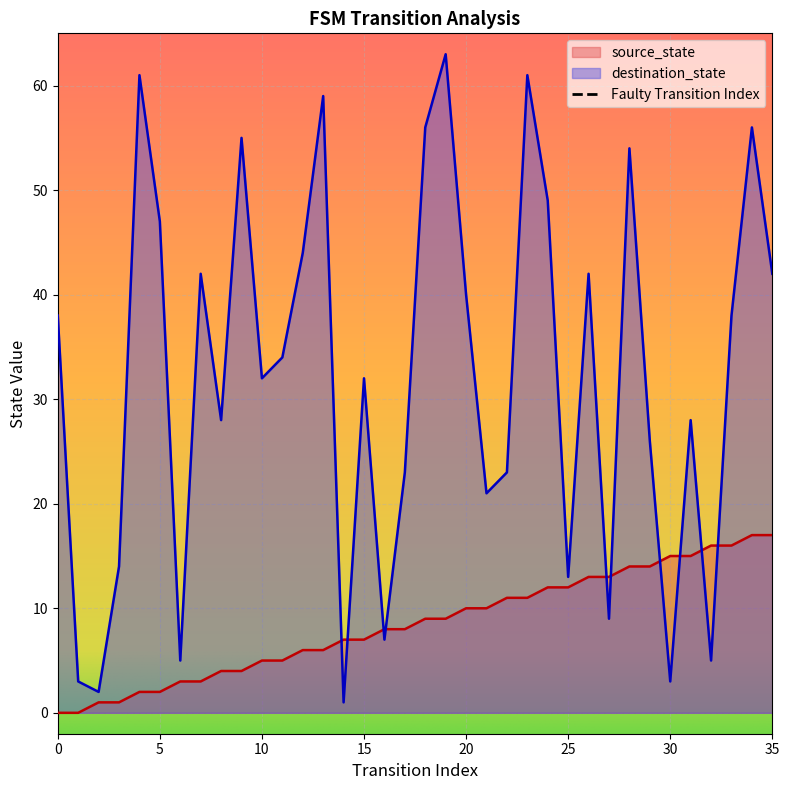

The destination_state series shows 5 at 30. True or false?

False